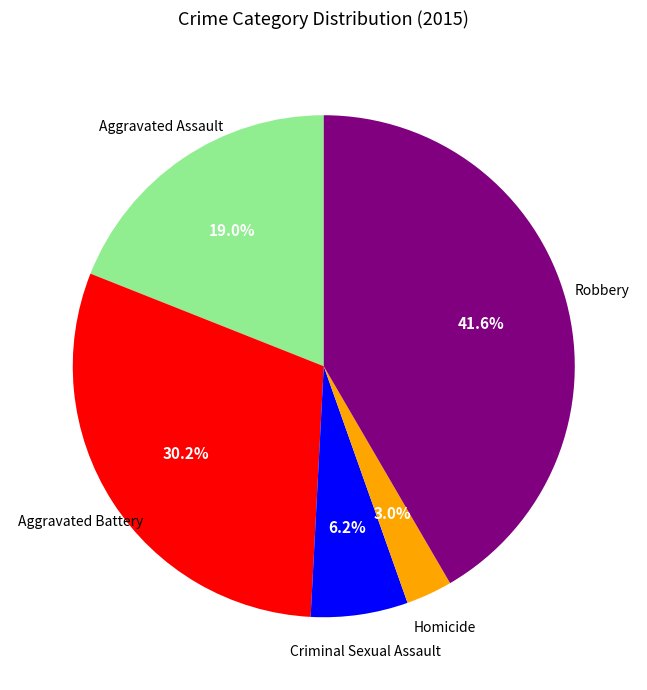

How many segments does this pie chart have?

5